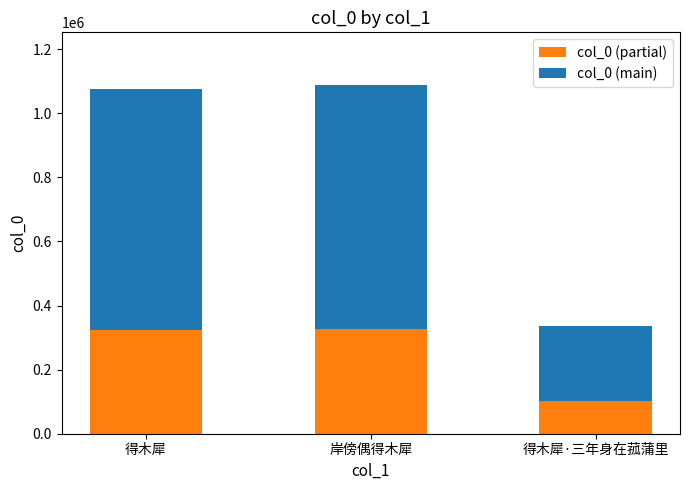

What is the difference between the col_0 (partial) values at 得木犀·三年身在菰蒲里 and 得木犀?

221622.0